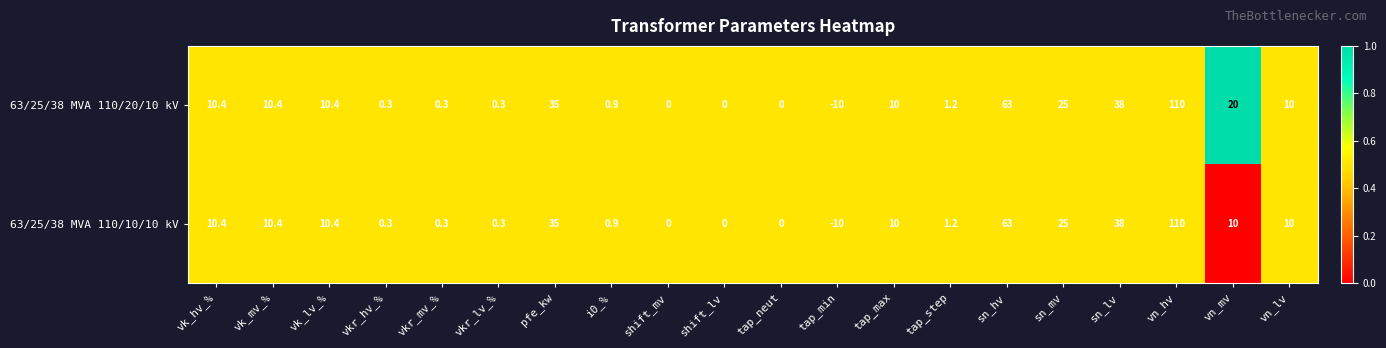

What is the difference between the 63/25/38 MVA 110/20/10 kV values at vk_hv_% and tap_step?

9.2